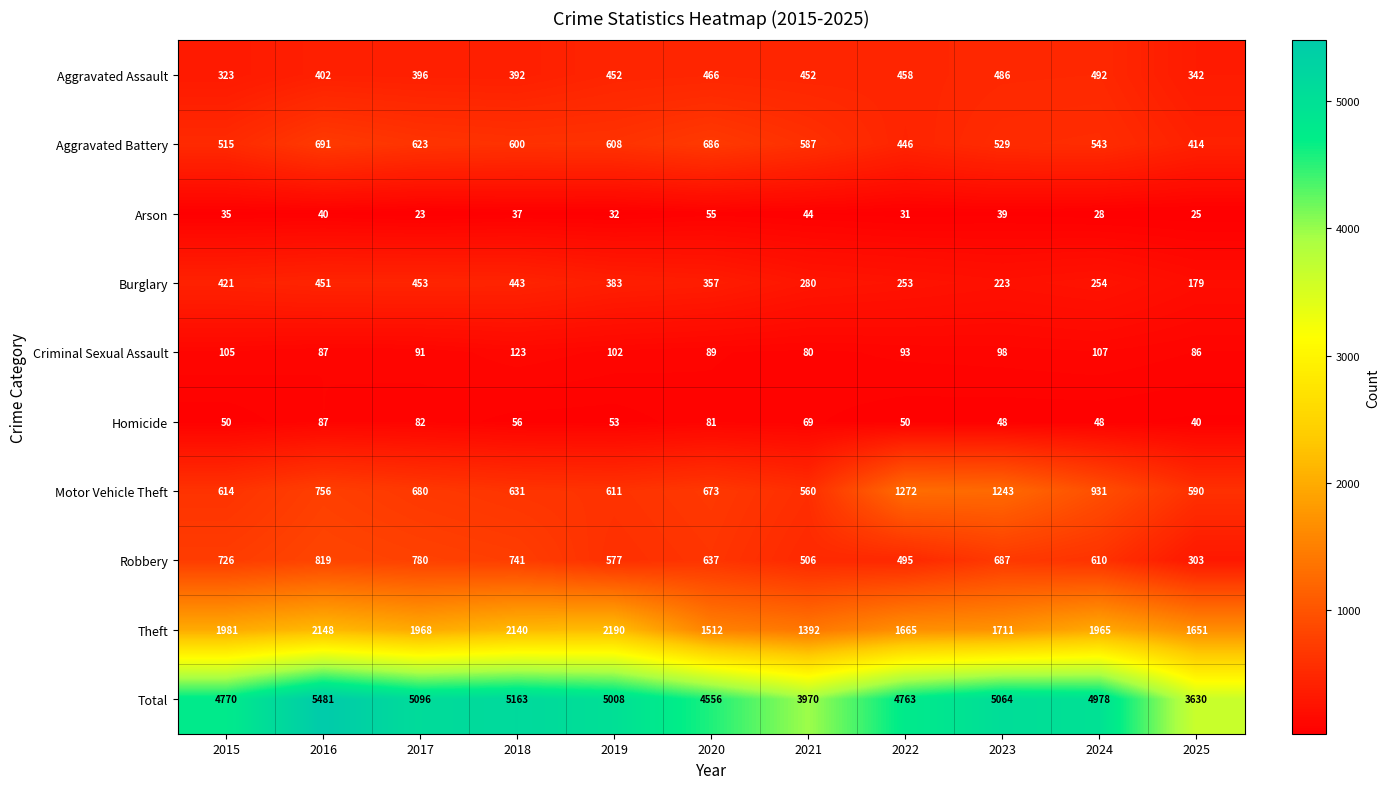

What is the average value of the Arson series?

35